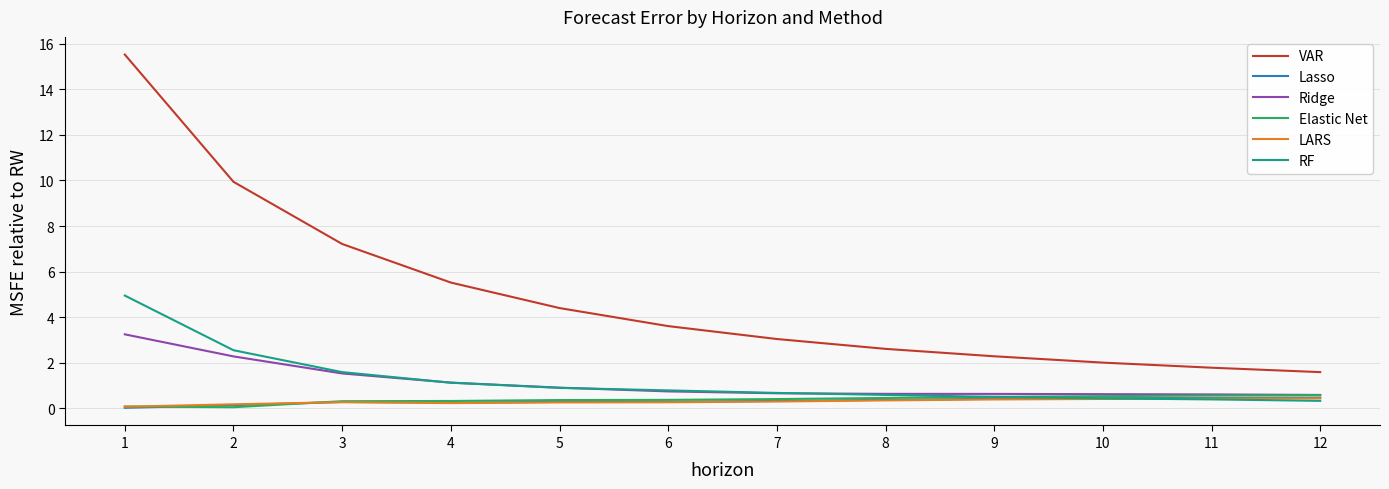

The value of VAR at 12 is 1.6. True or false?

True